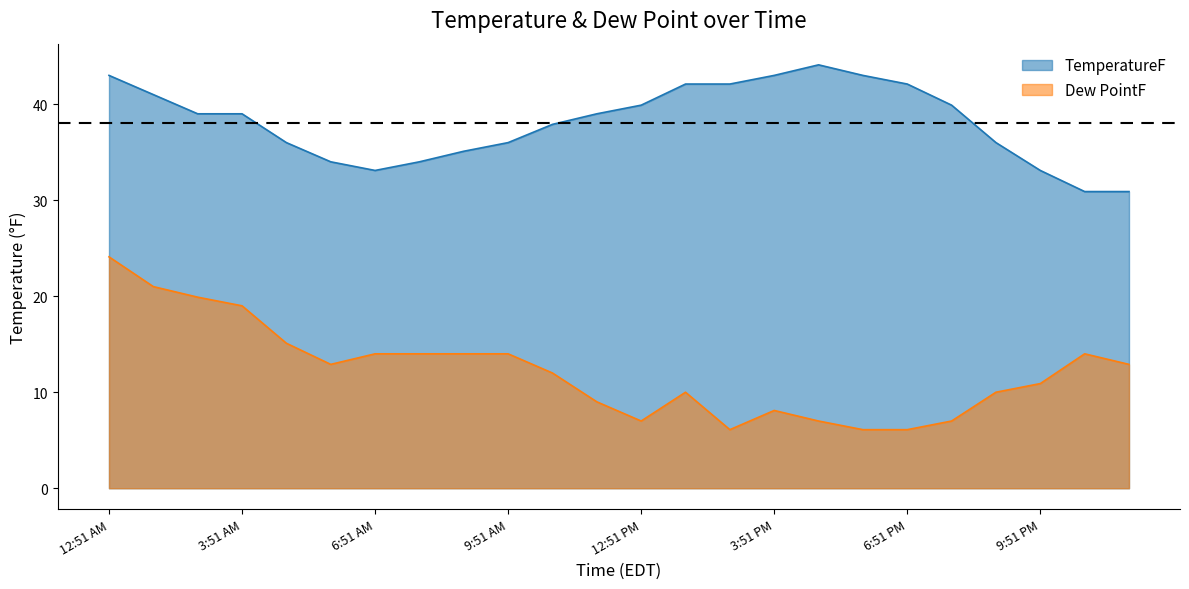

Reading left to right, list all the values displayed in this chart.

TemperatureF: 43.0	41.0	39.0	39.0	36.0	34.0	33.1	34.0	35.1	36.0	37.9	39.0	39.9	42.1	42.1	43.0	44.1	43.0	42.1	39.9	36.0	33.1	30.9	30.9
Dew PointF: 24.1	21.0	19.9	19.0	15.1	12.9	14.0	14.0	14.0	14.0	12.0	9.0	7.0	10.0	6.1	8.1	7.0	6.1	6.1	7.0	10.0	10.9	14.0	12.9